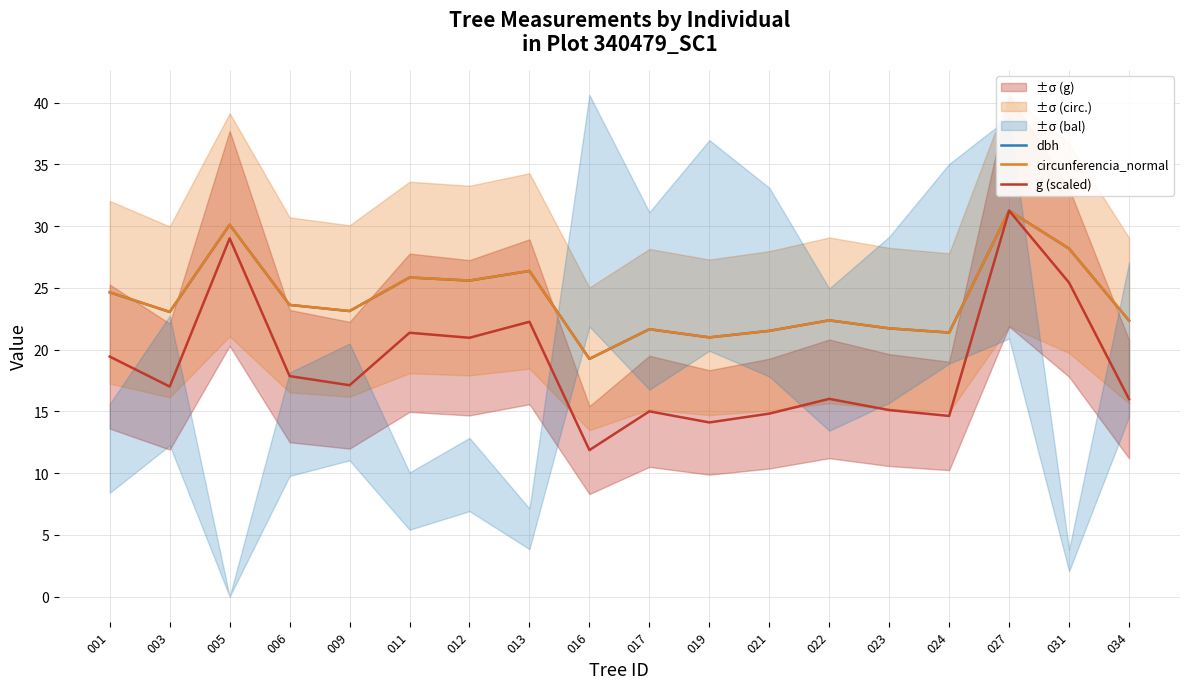

What is the sum of the circunferencia_normal values at 027 and 003?

54.3